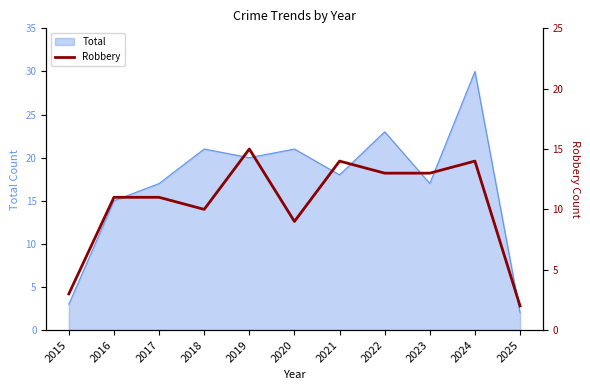

What is the average value?

10